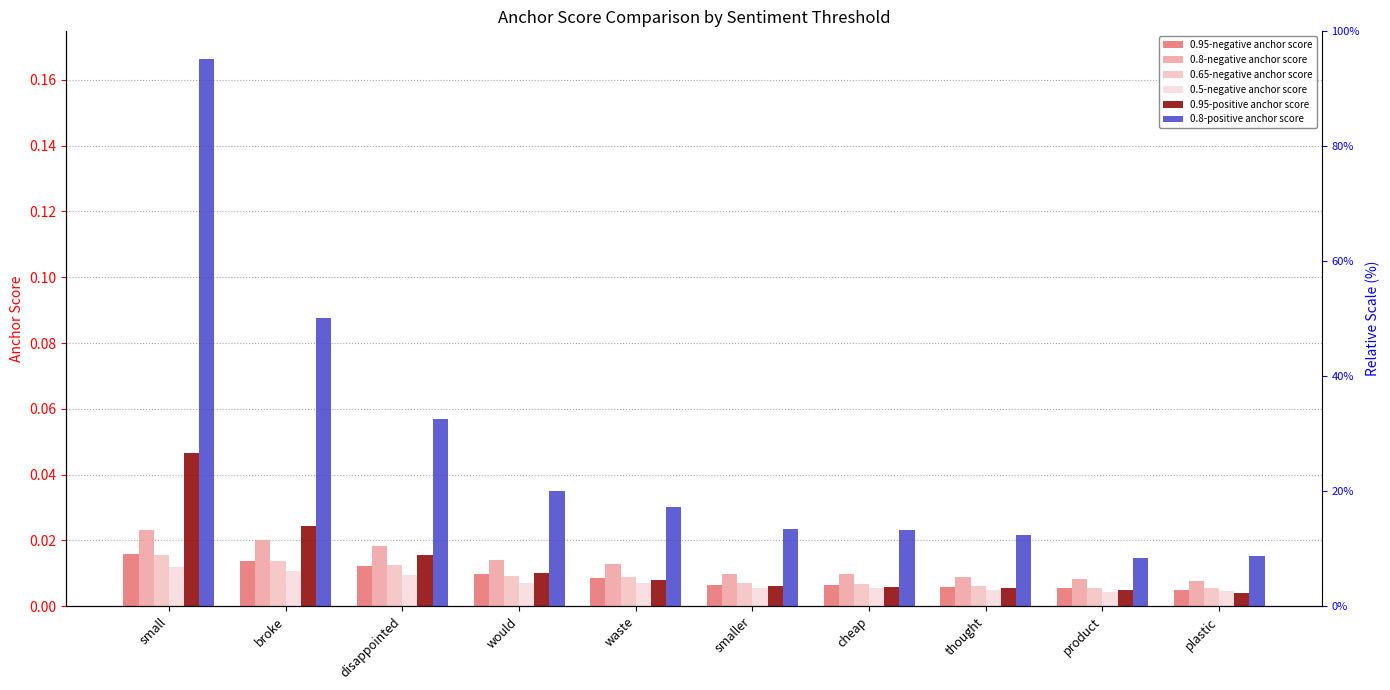

At which category is the sum across all series the highest?

small